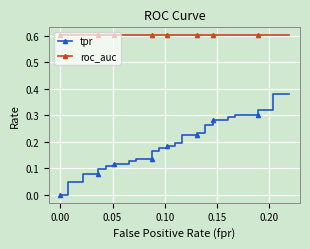

Is this an area chart (filled region under the line)?

No